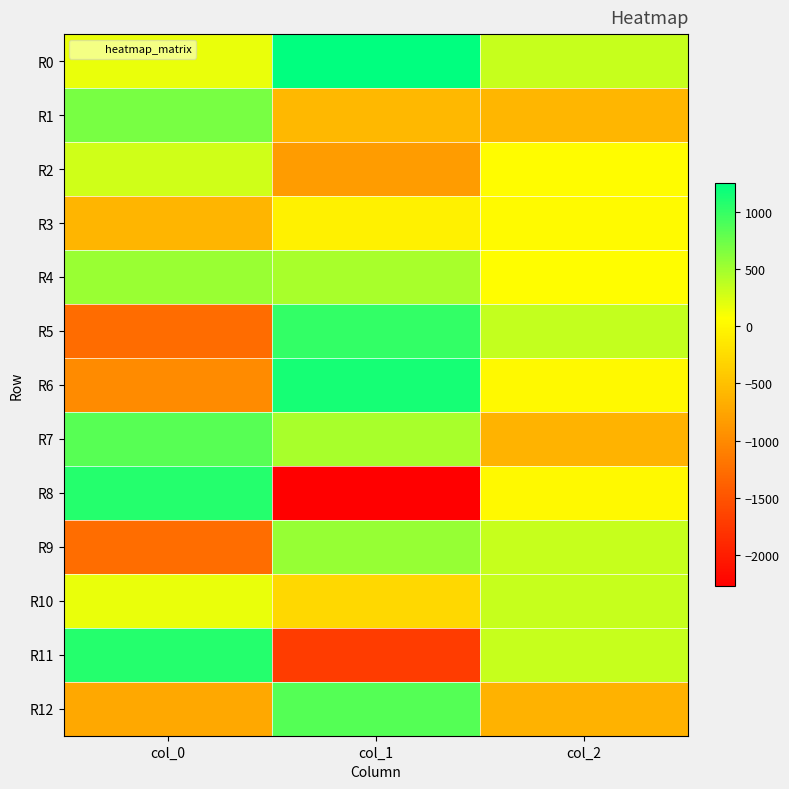

Reading left to right, transcribe all the data shown in this chart.

R0: col_0=165.2	col_1=1246.9	col_2=328.2
R1: col_0=693.0	col_1=-569.0	col_2=-593.2
R2: col_0=293.9	col_1=-839.5	col_2=45.2
R3: col_0=-600.6	col_1=-50.4	col_2=30.1
R4: col_0=534.8	col_1=470.5	col_2=62.7
R5: col_0=-1273.5	col_1=1006.1	col_2=339.8
R6: col_0=-989.0	col_1=1141.1	col_2=22.0
R7: col_0=835.6	col_1=471.1	col_2=-615.3
R8: col_0=1075.2	col_1=-2272.8	col_2=9.6
R9: col_0=-1257.3	col_1=557.7	col_2=327.3
R10: col_0=162.4	col_1=-292.3	col_2=339.0
R11: col_0=1081.6	col_1=-1717.7	col_2=330.1
R12: col_0=-721.4	col_1=848.4	col_2=-625.6